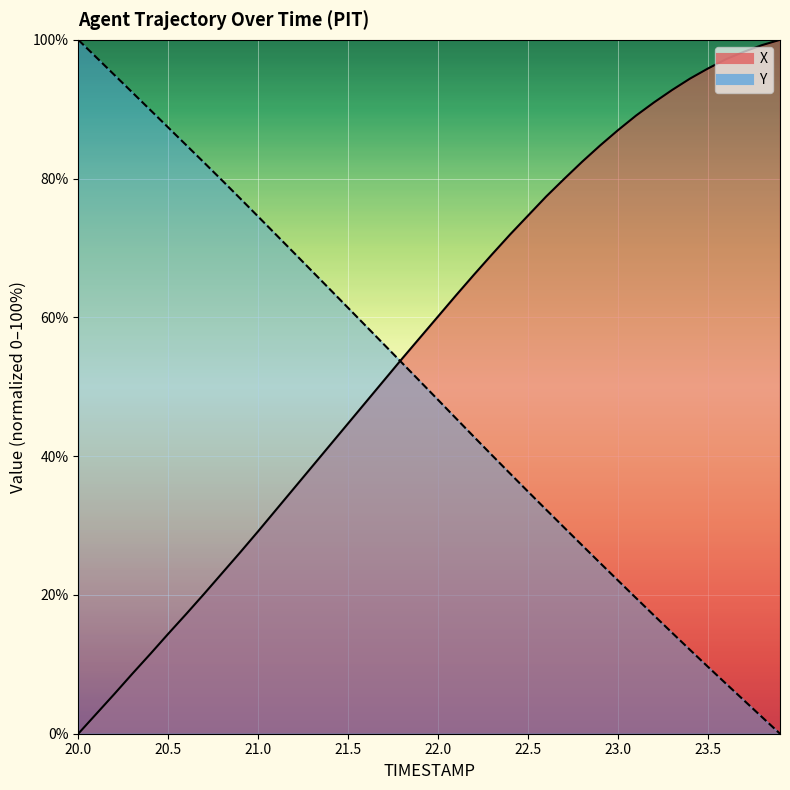

At 20.1, list the series in order from smallest to largest.

X, TIMESTAMP